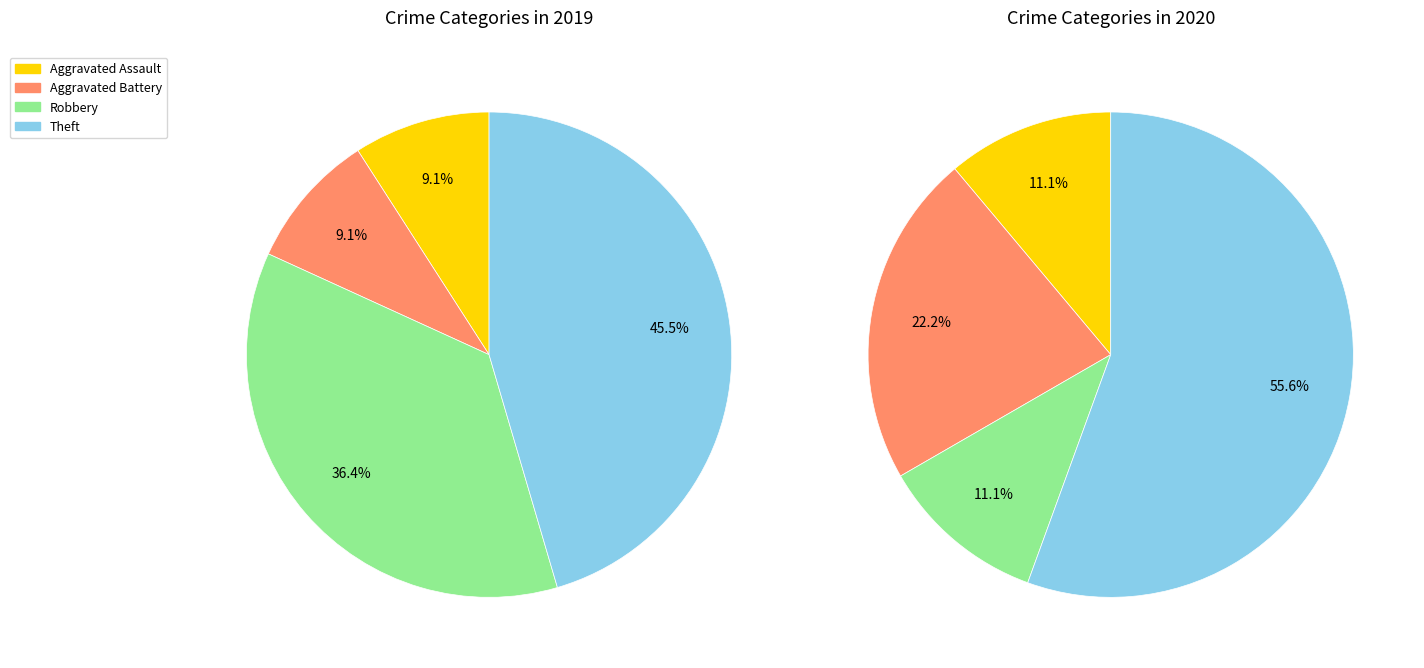

Is values_2020 the majority of the pie?

No